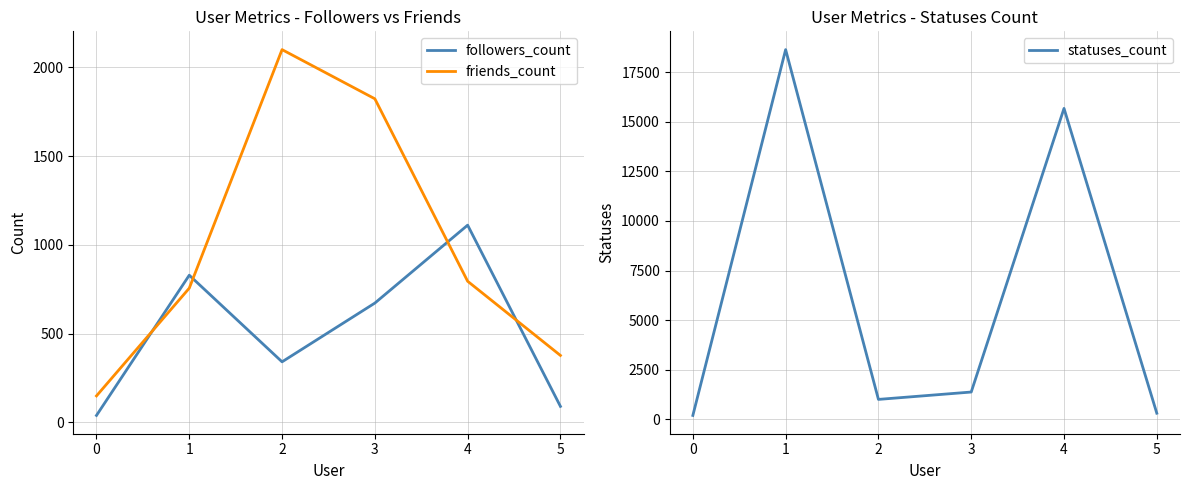

Does the chart have visible grid lines?

Yes